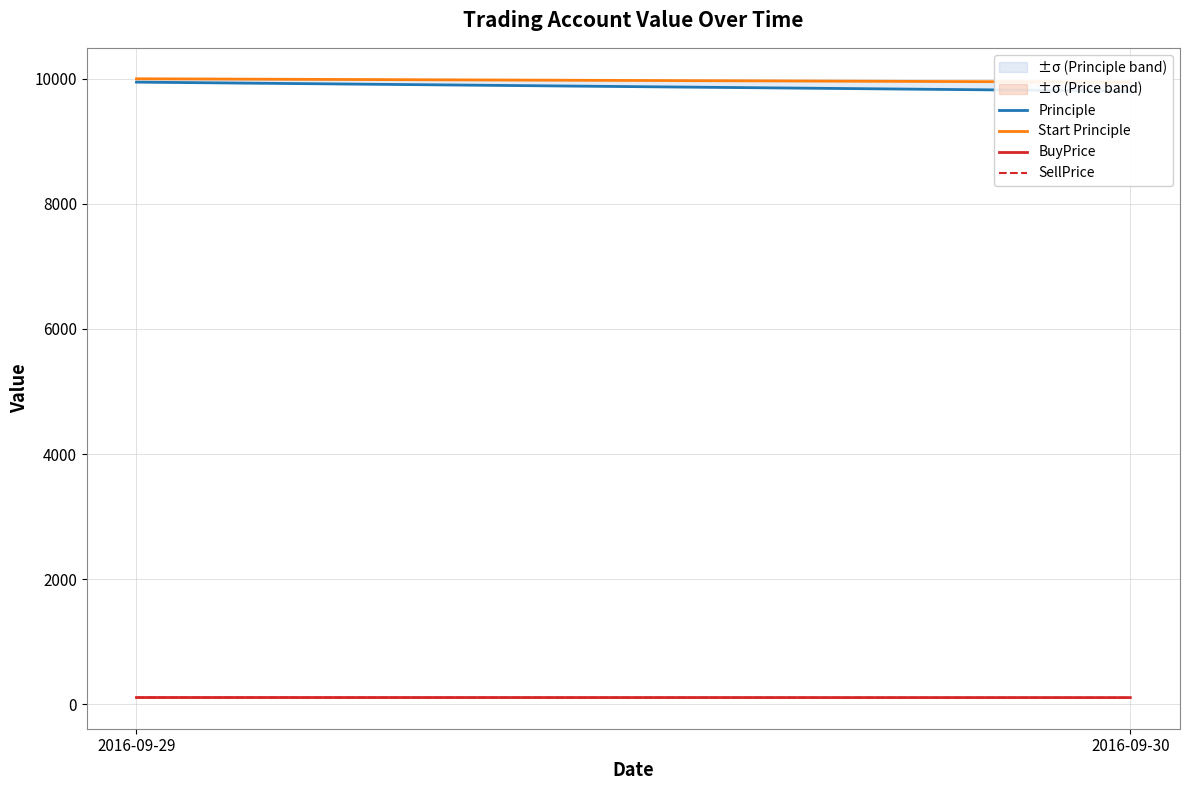

Reading left to right, what are all the values shown in this chart?

Principle: 2016-09-29=9946.5	2016-09-30=9802.8
Start Principle: 2016-09-29=10000.0	2016-09-30=9946.5
BuyPrice: 2016-09-29=107.0	2016-09-30=105.8
SellPrice: 2016-09-29=105.9	2016-09-30=102.8